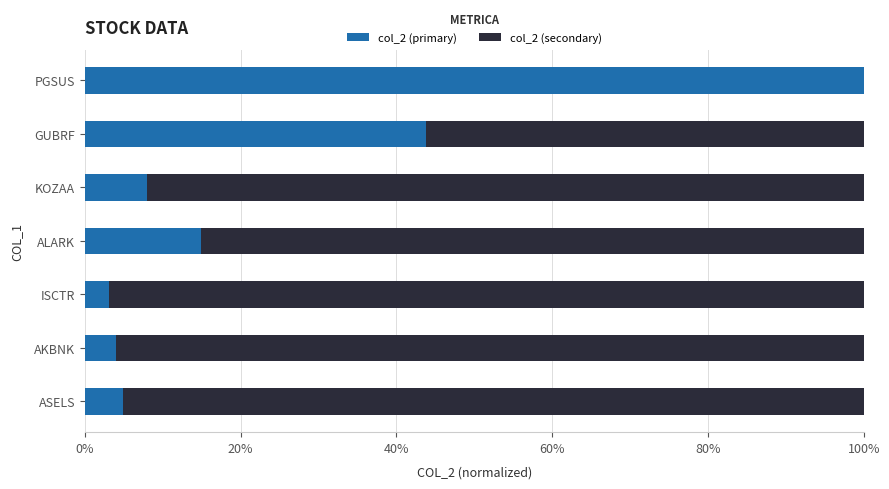

What are all the series names shown in the legend?

col_2 (primary), col_2 (secondary)